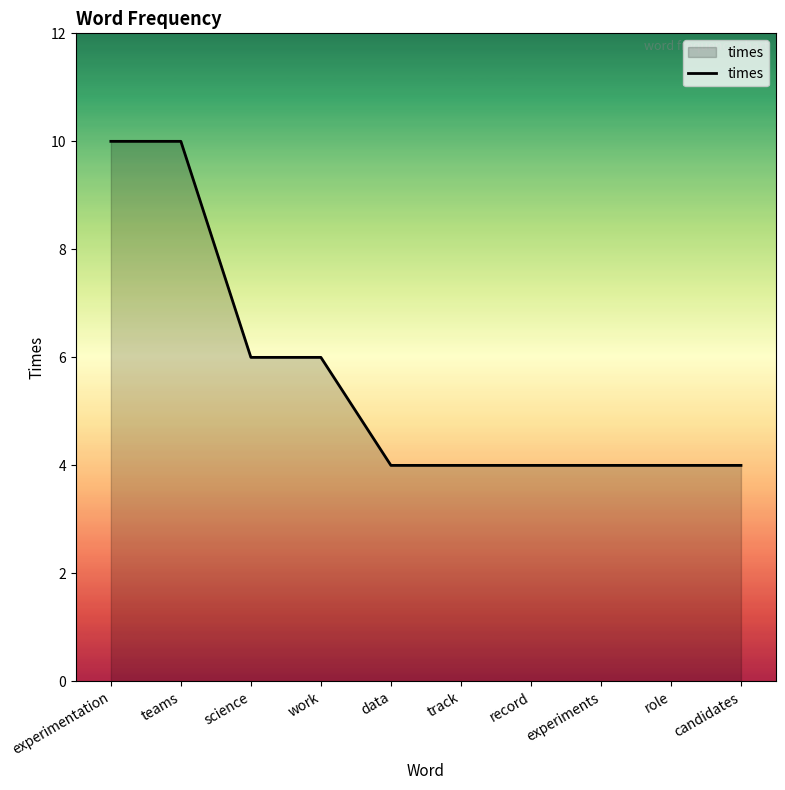

Does the chart display data point markers on the line(s)?

No